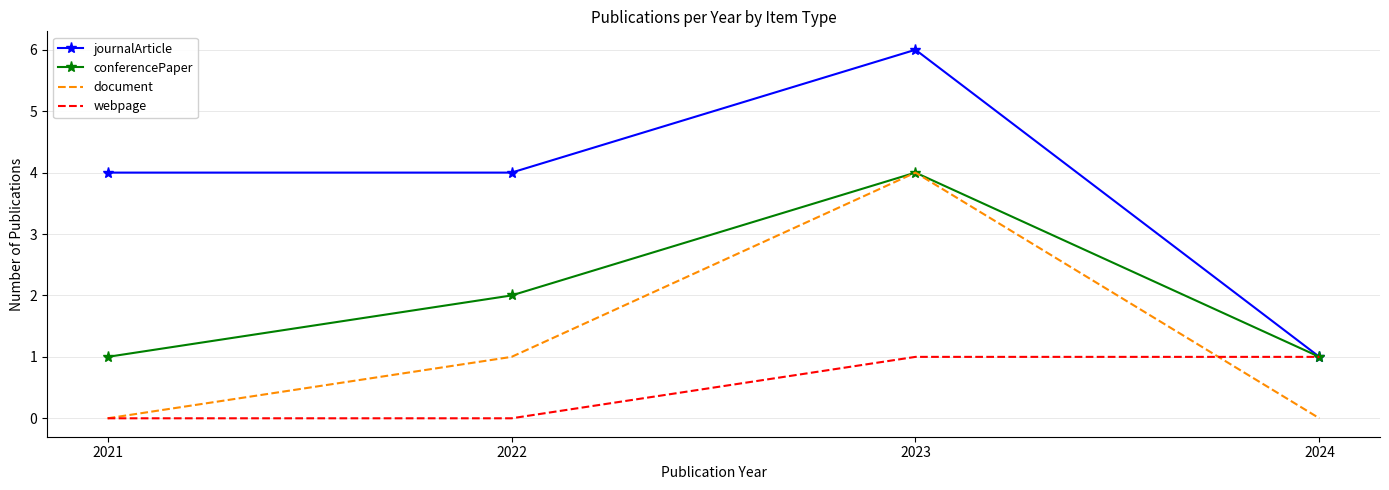

Reading left to right, list all the values displayed in this chart.

journalArticle: 4	4	6	1
conferencePaper: 1	2	4	1
document: 0	1	4	0
webpage: 0	0	1	1